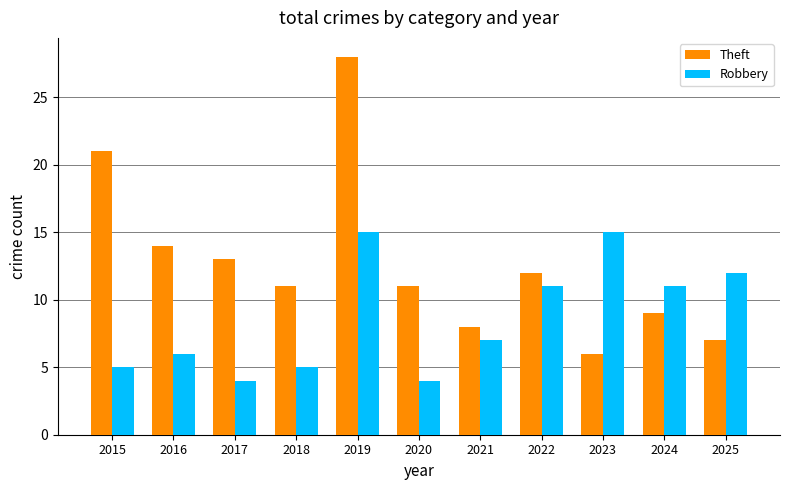

At how many categories does at least one series exceed 27?

1